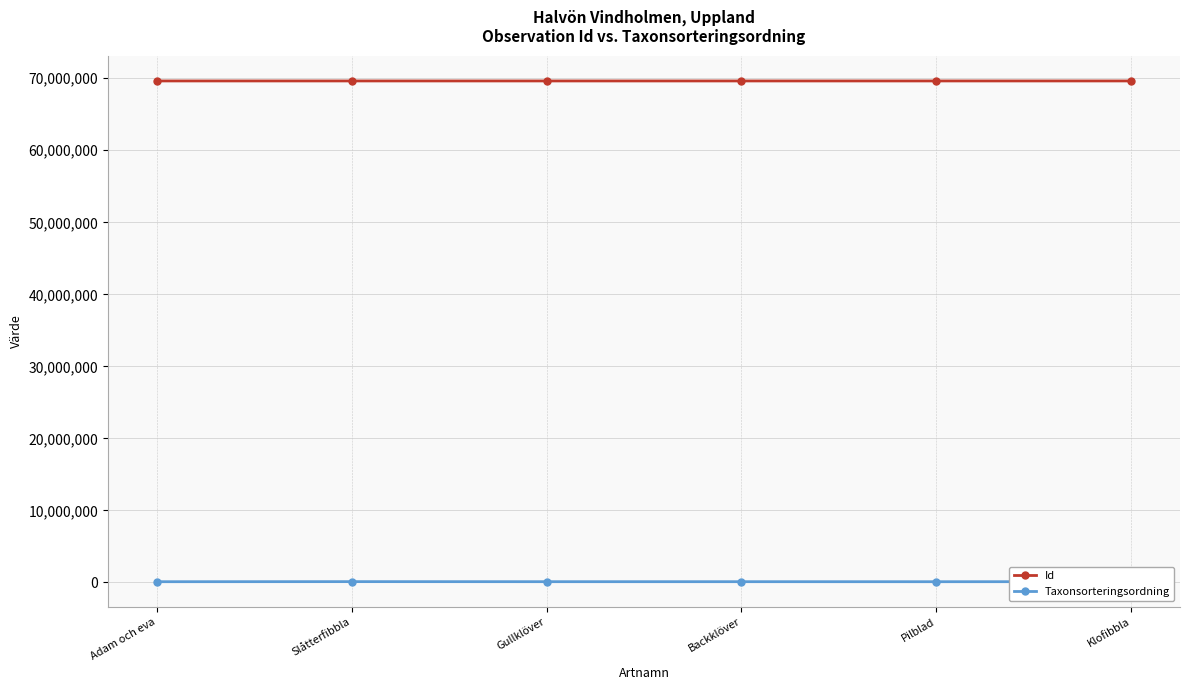

In Taxonsorteringsordning, how many points are higher than both neighbors (excluding endpoints)?

2